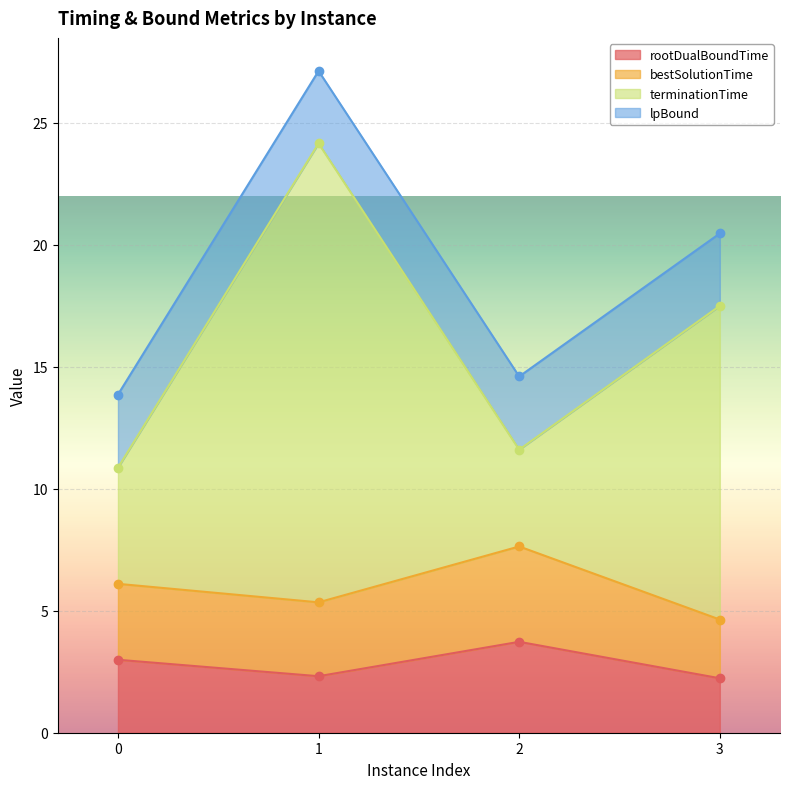

In rootDualBoundTime, how many points are higher than both neighbors (excluding endpoints)?

1